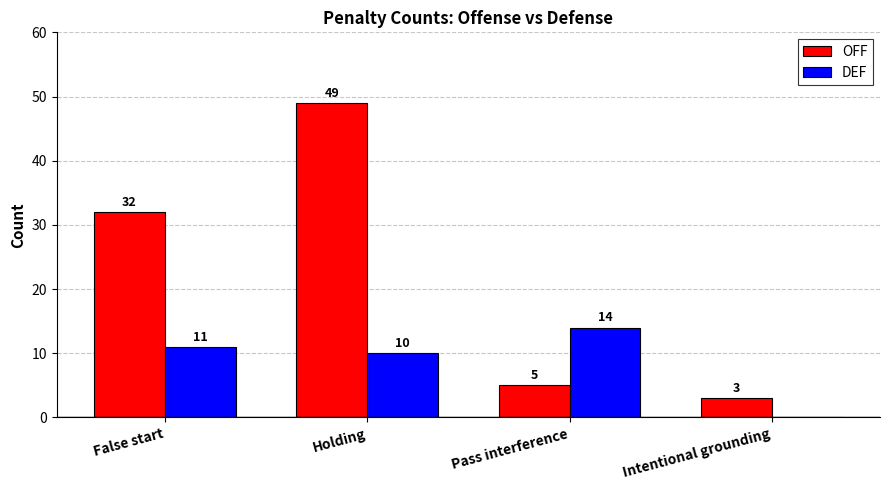

What is the sum of all OFF values?

89